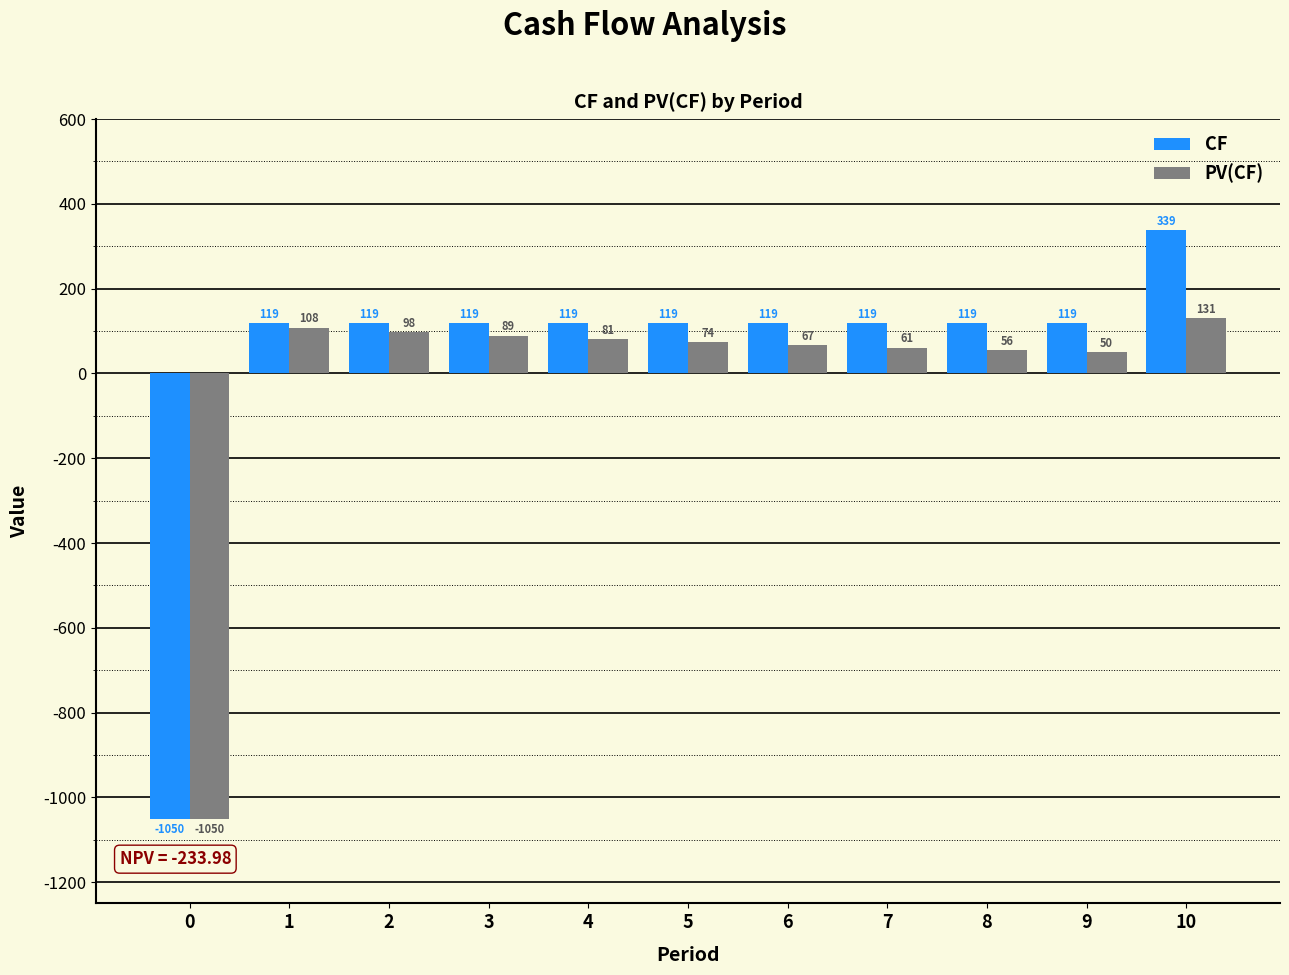

How many groups of bars are there?

11